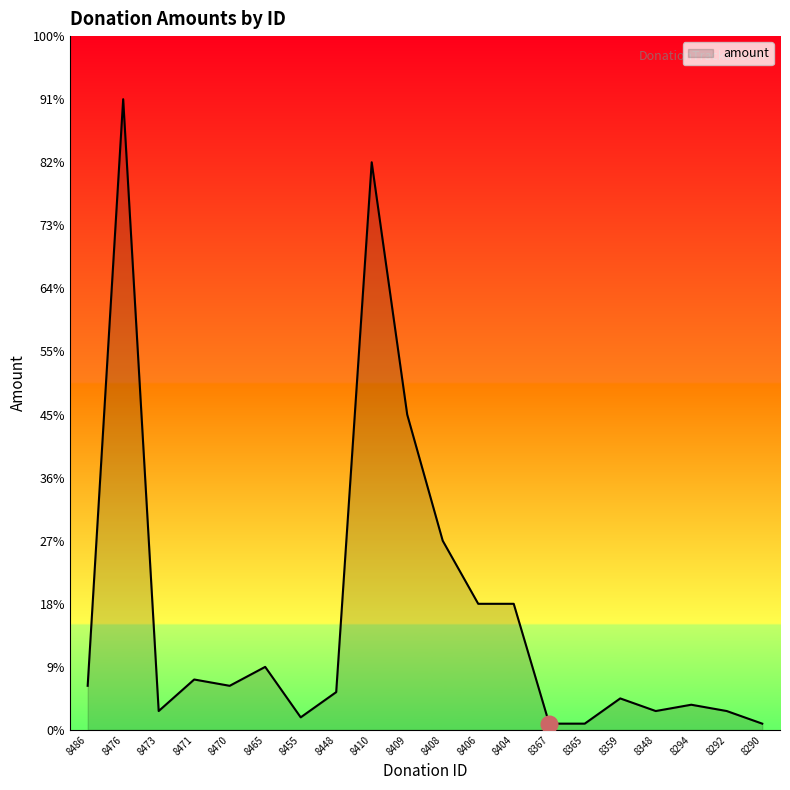

Does the chart display data point markers on the line(s)?

No